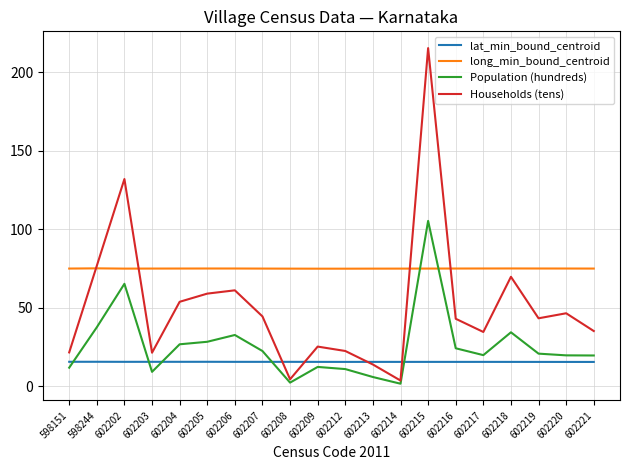

Which series changed the most between 598244 and 602214?

Households (tens)